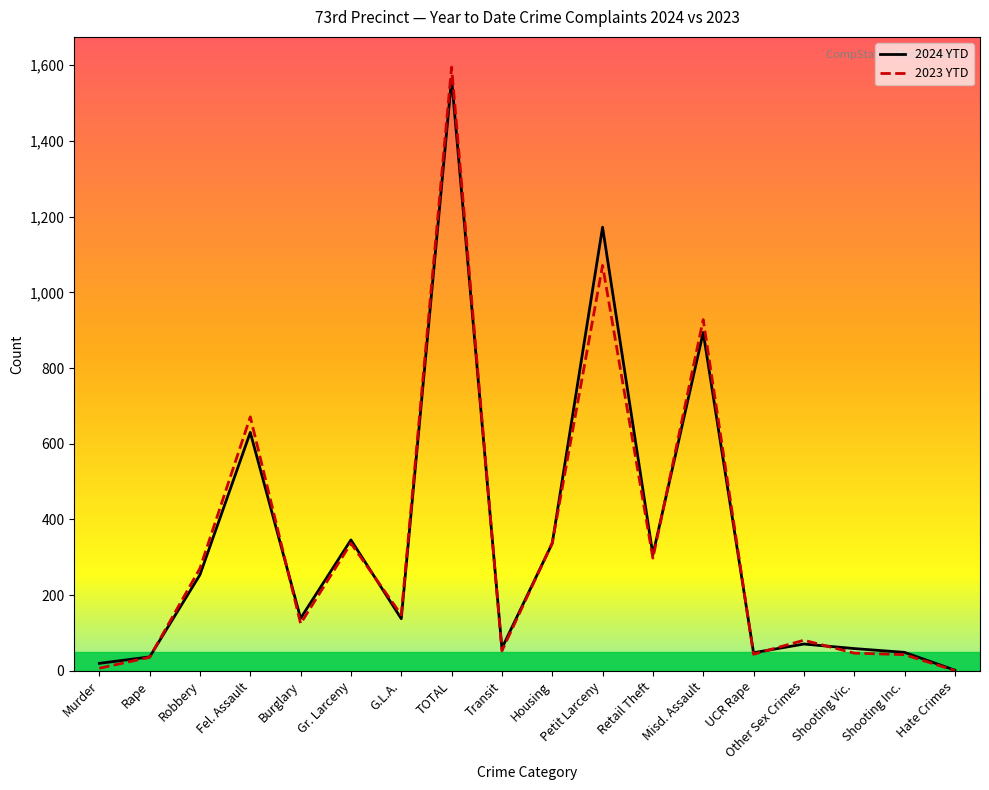

Is it true that 2023 YTD equals 139 at Other Sex Crimes?

False